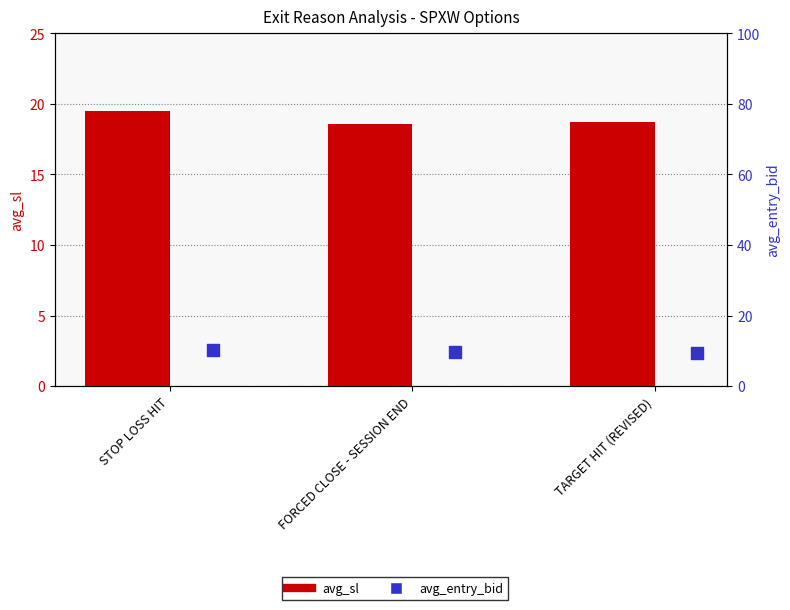

At how many categories does at least one series exceed 10?

3